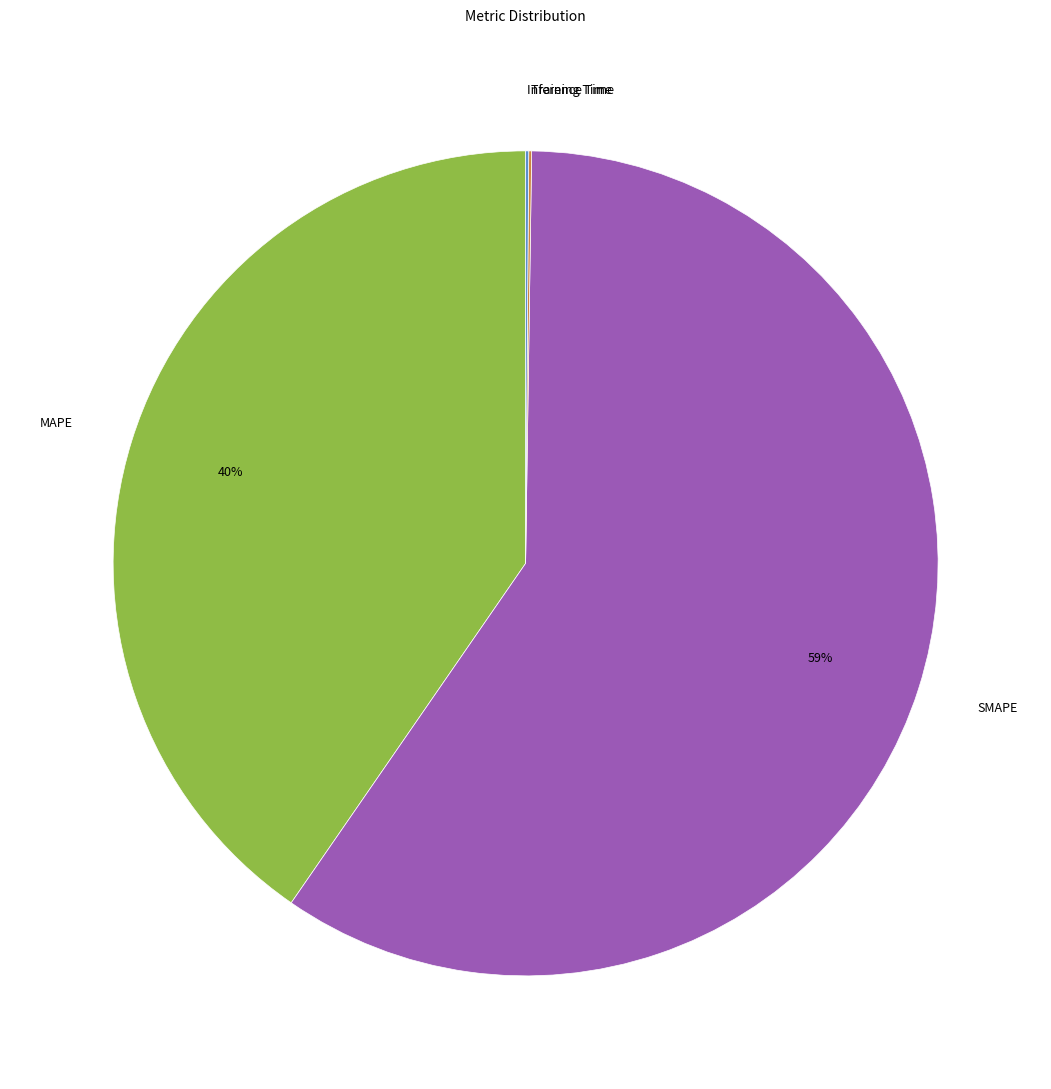

Does SMAPE represent more than half of the total?

Yes